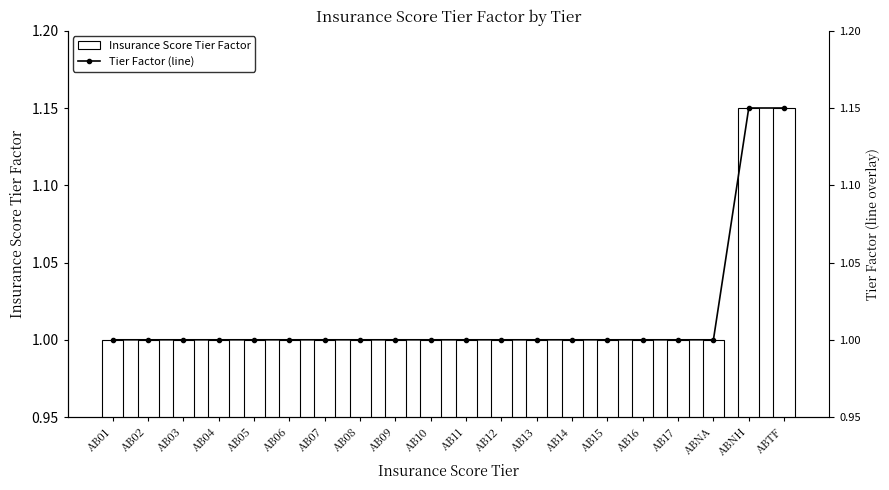

The value of Insurance Score Tier Factor at ABNA is 1.8. True or false?

False